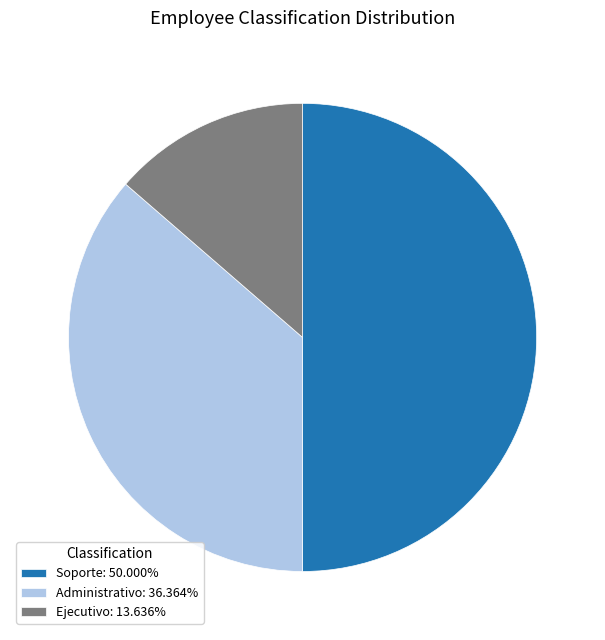

Do Administrativo and Soporte together represent more than half of the pie?

Yes